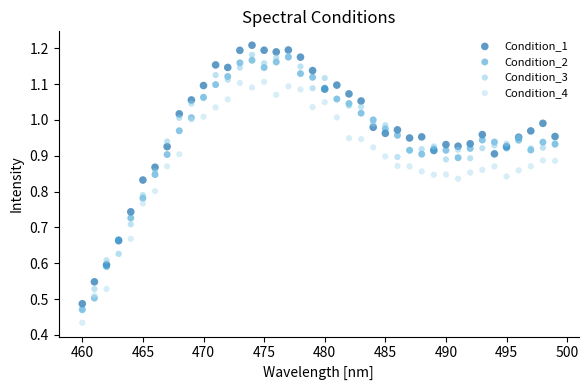

What are all the series names shown in the legend?

Condition_1, Condition_2, Condition_3, Condition_4